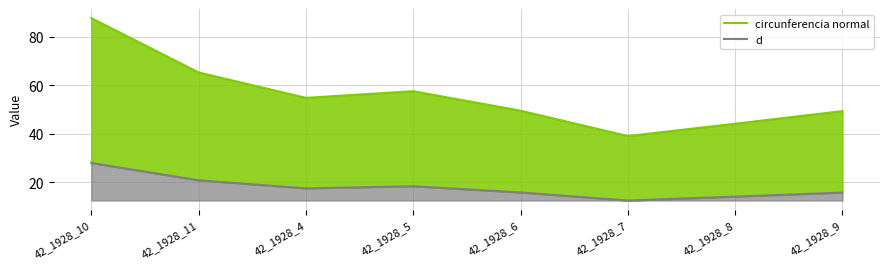

Which series changed the most between 42_1928_5 and 42_1928_8?

circunferencia normal